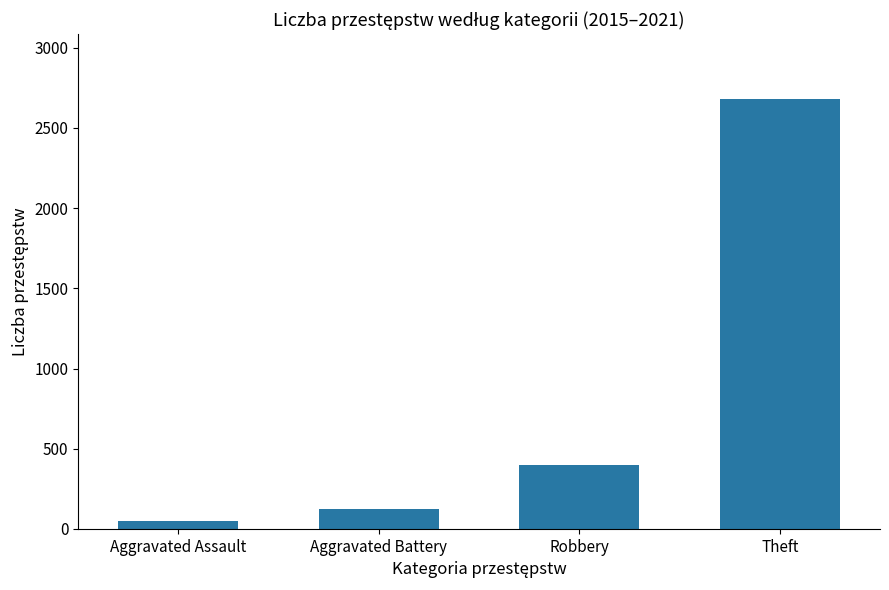

Reading left to right, transcribe all the data shown in this chart.

51	123	396	2682